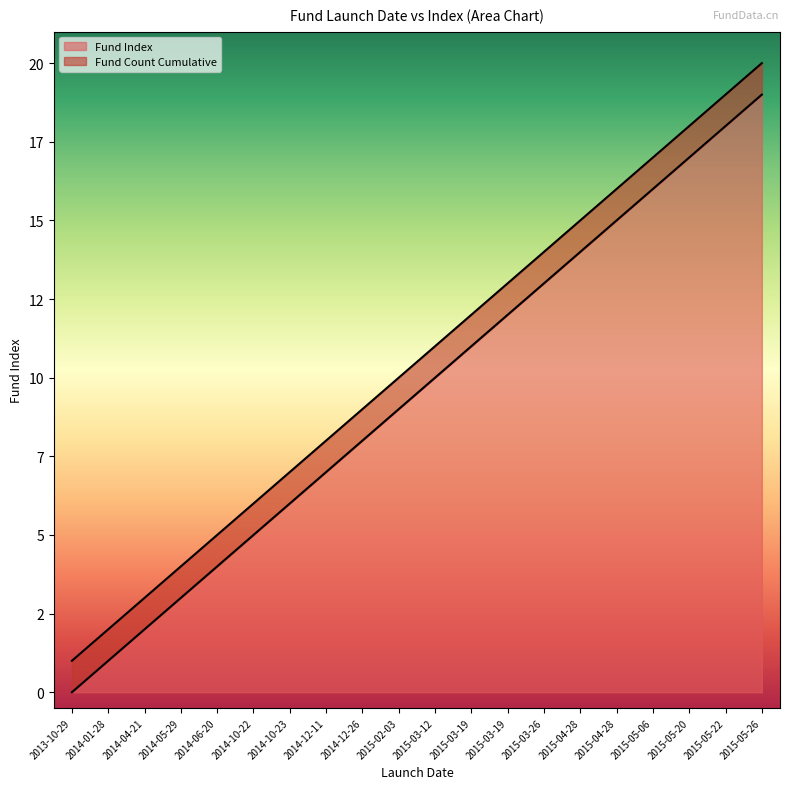

What is the total value across all series at 2015-02-03?

19